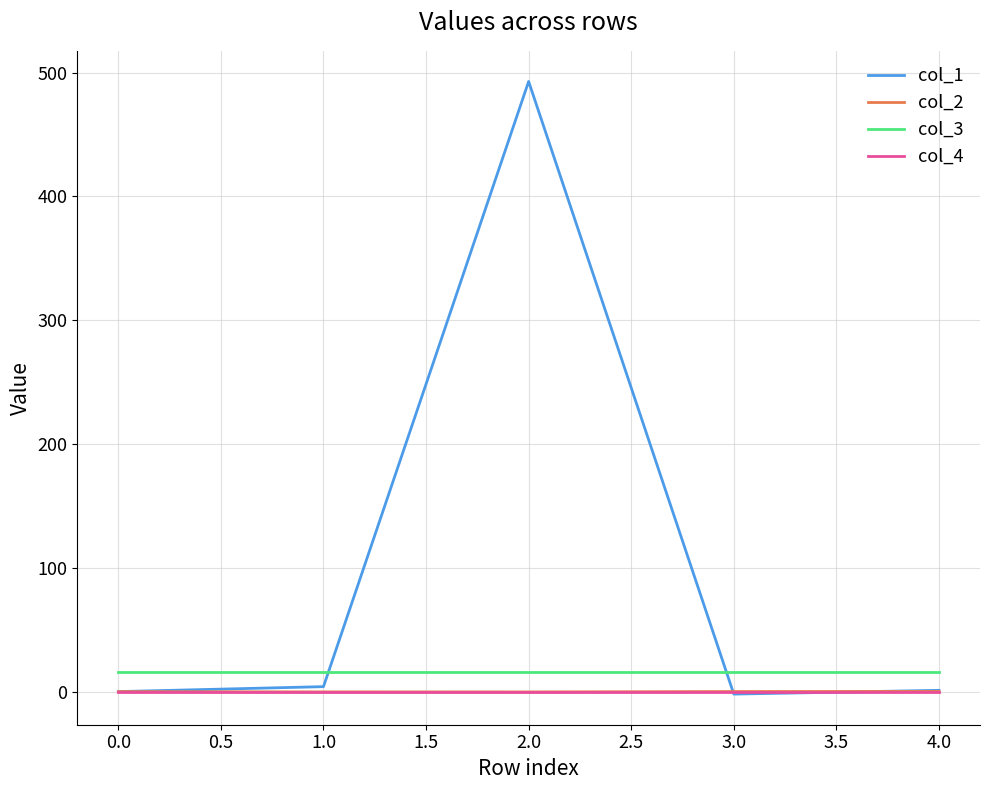

Which series has the widest spread of values?

col_1